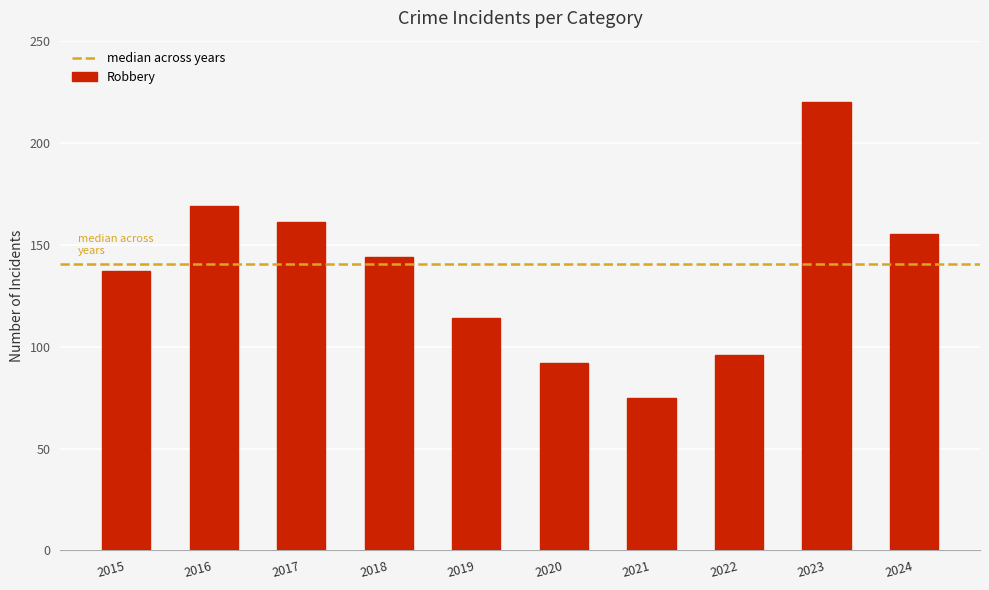

At which label is the value closest to 147?

2018